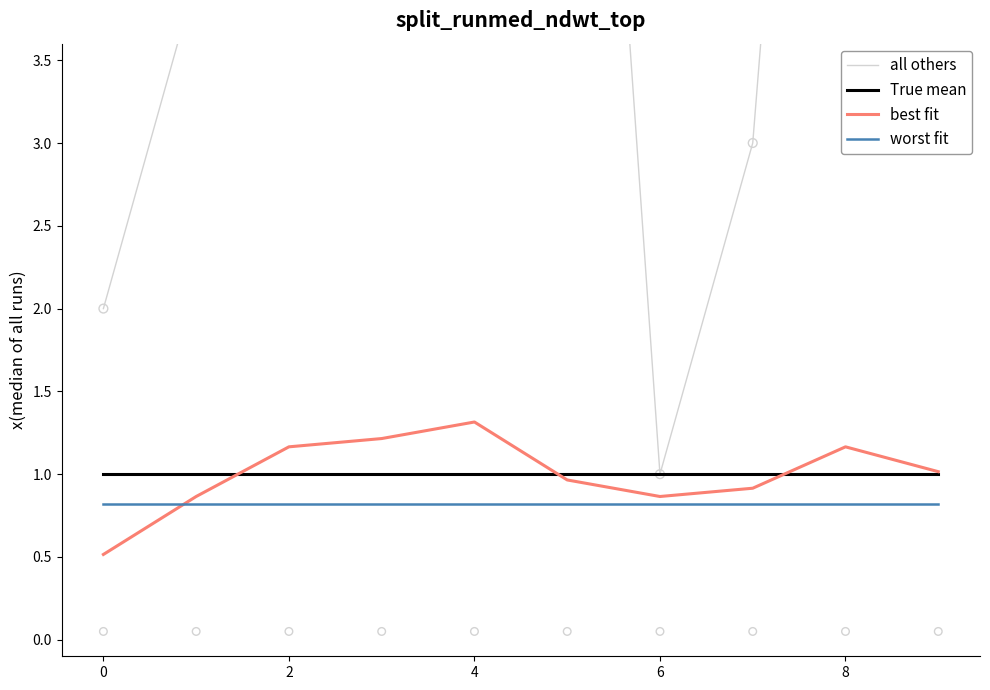

Which series has the largest Y range (max minus min)?

all others